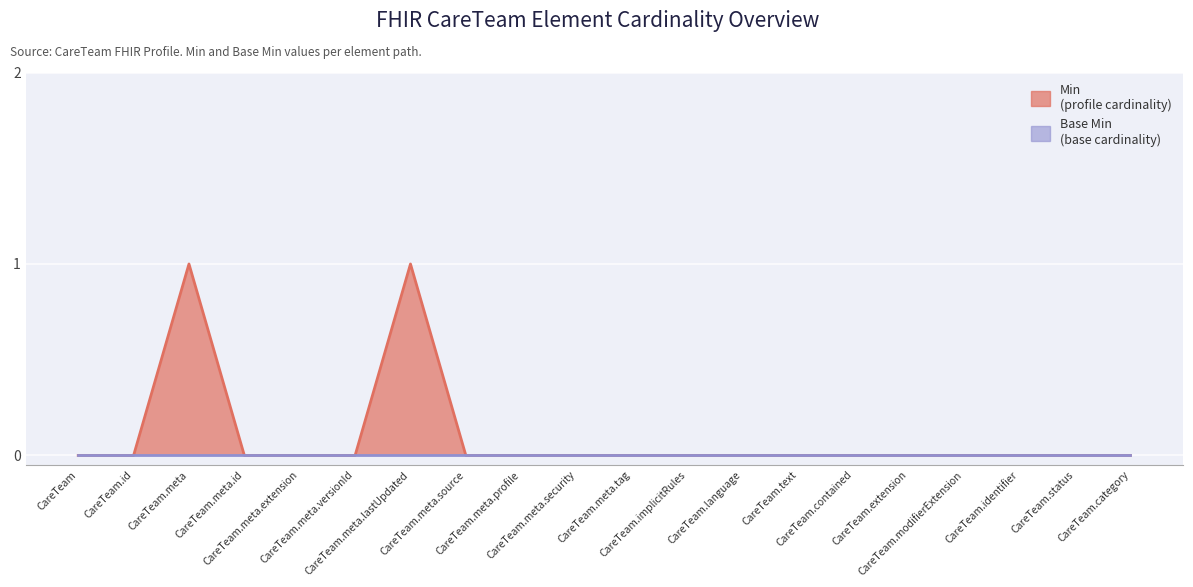

Where is the first local maximum?

CareTeam.meta